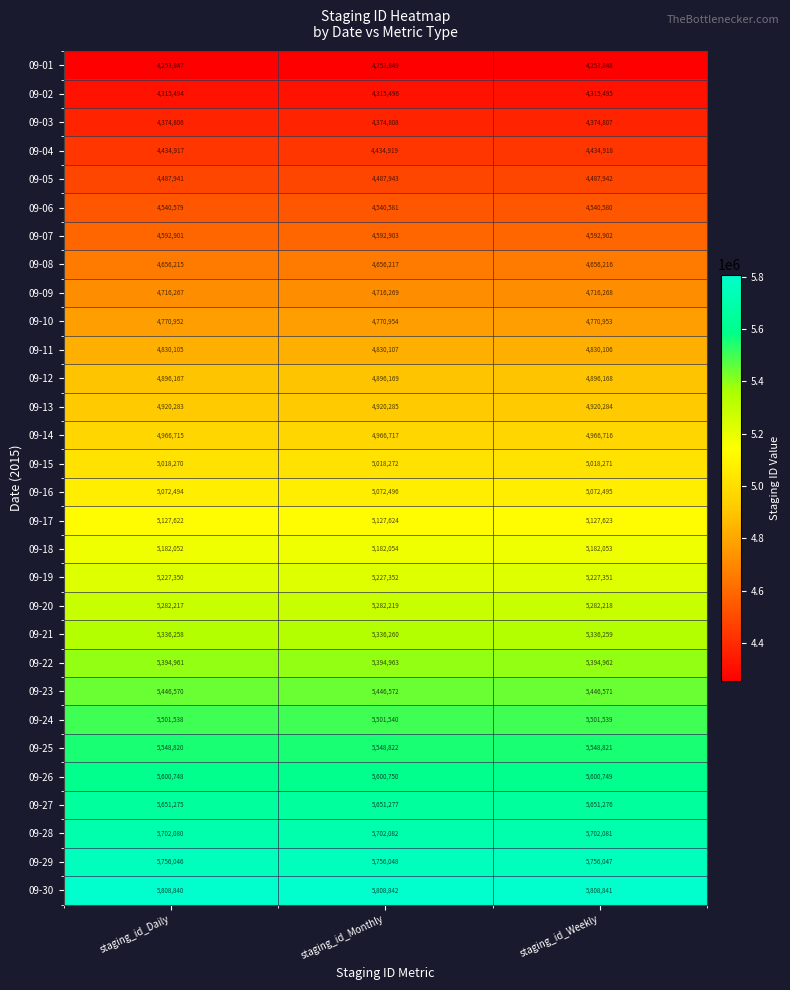

The value of 09-28 at staging_id_Daily is 5702080. True or false?

True